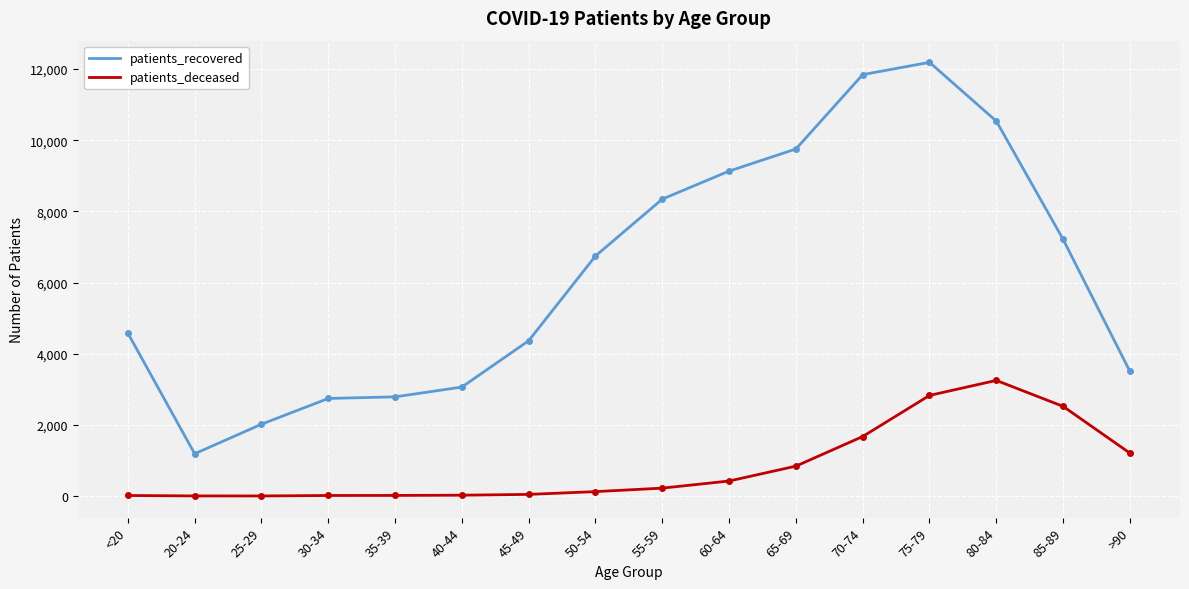

What is the difference between the maximum and minimum values in the patients_recovered series?

10999